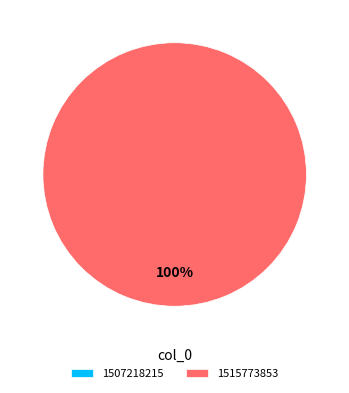

Is the sum of 1507218215 and 1515773853 greater than half?

Yes